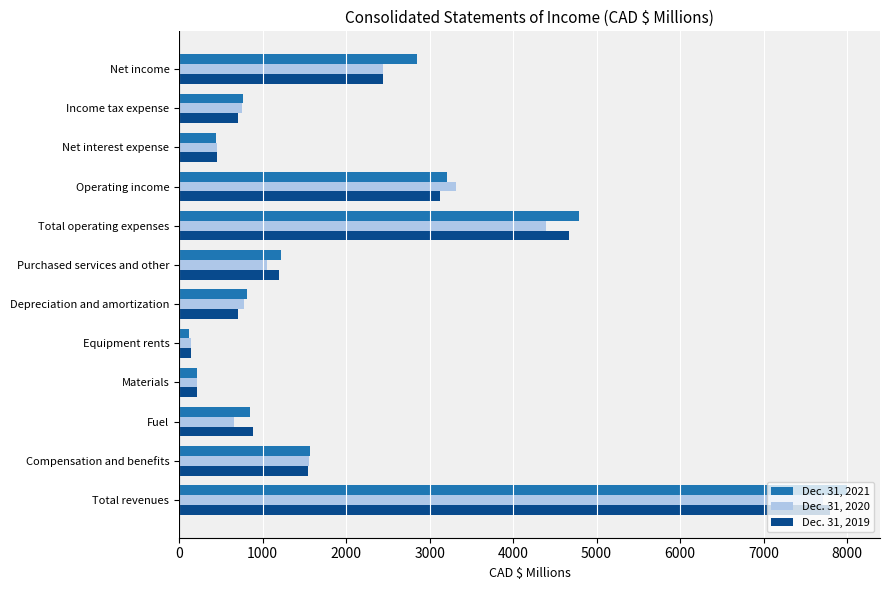

Which series has the widest spread of values?

Dec. 31, 2021